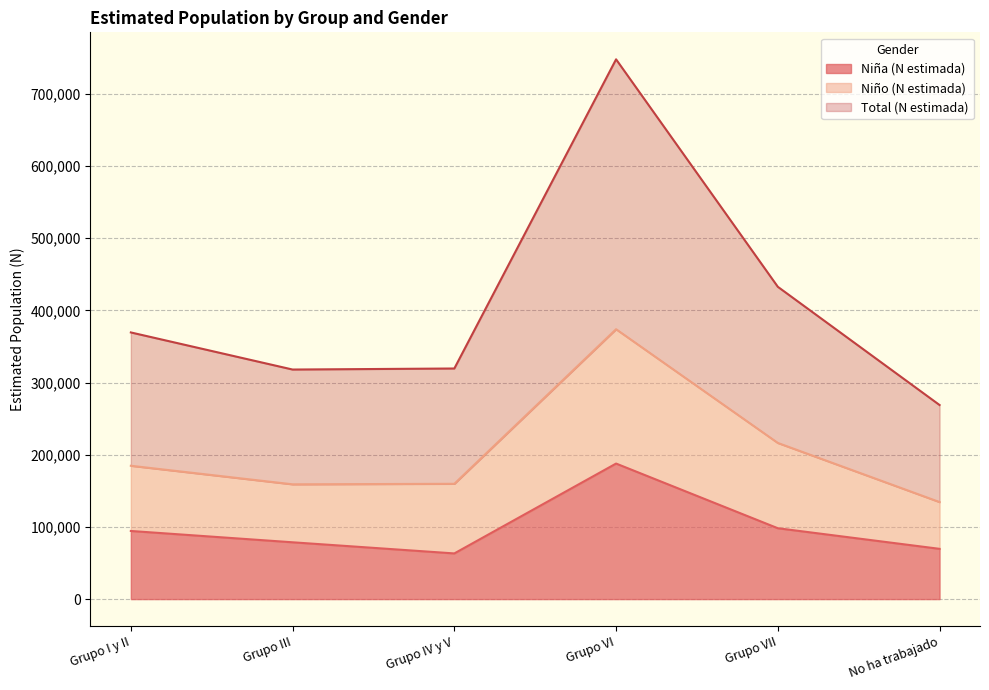

What is the difference between the Niña (N estimada) values at Grupo VII and Grupo I y II?

3797